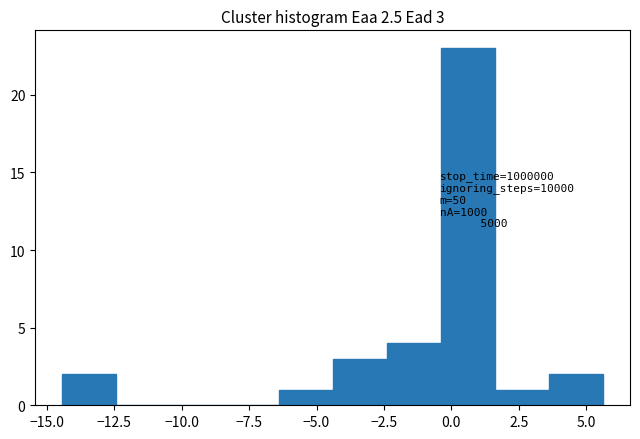

Which range on the x-axis has the tallest bar?

-0.5 to 1.5